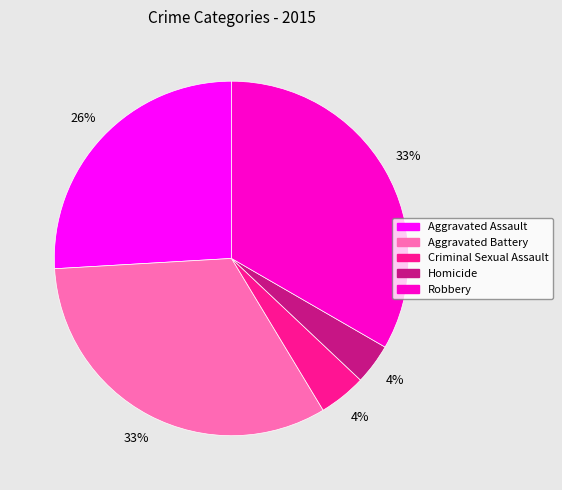

To the nearest percent, what percentage of the pie is Robbery?

33%